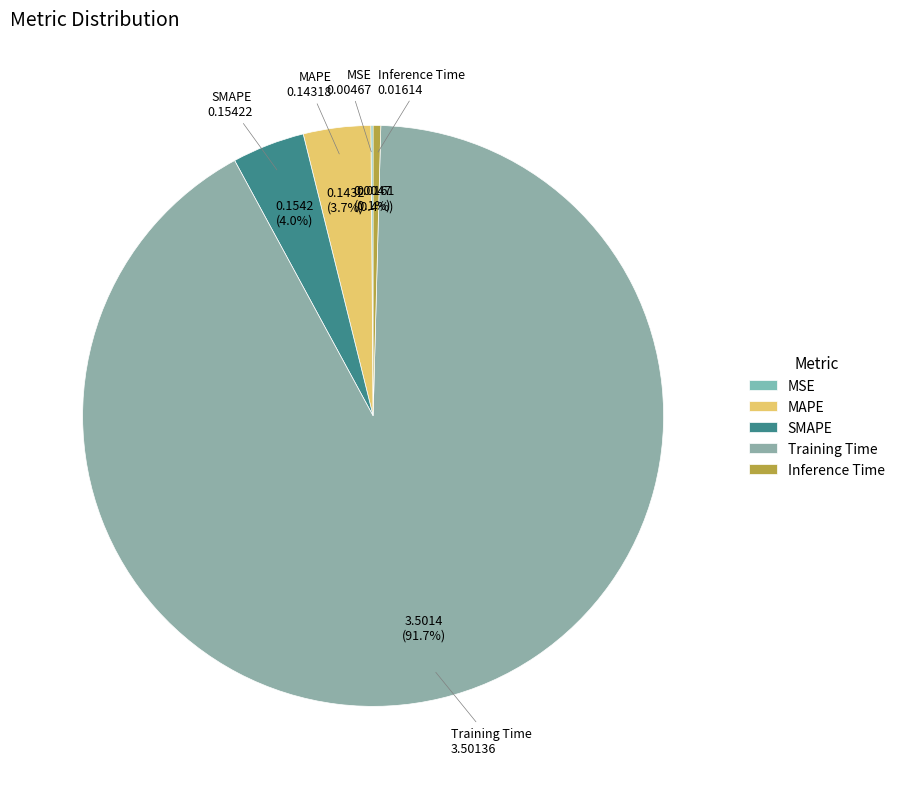

Is there a majority slice in this chart?

Yes